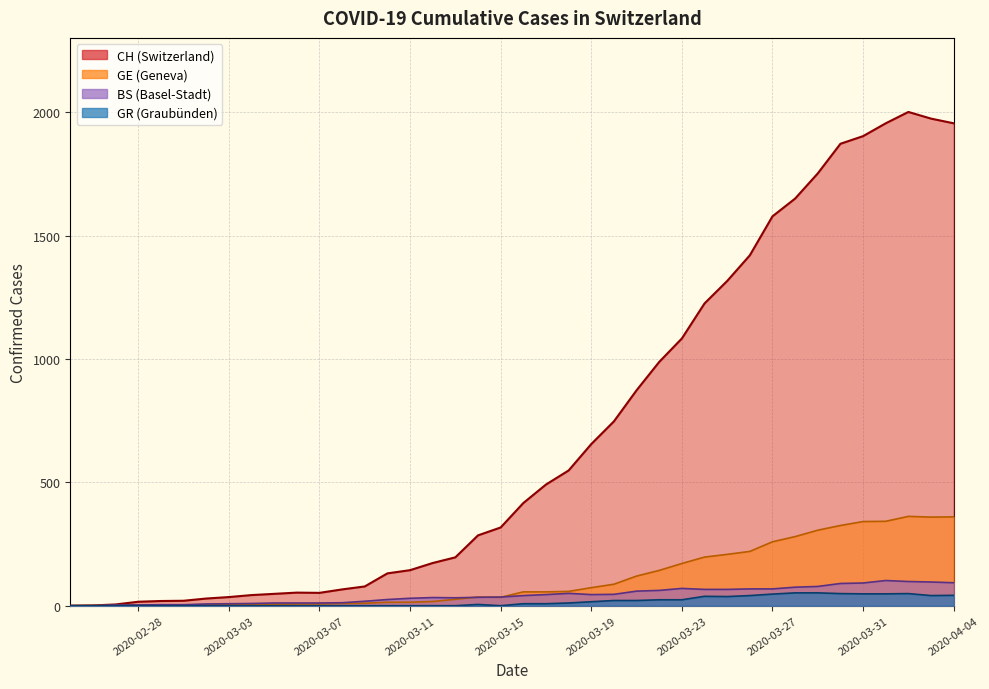

Reading left to right, transcribe all the data shown in this chart.

CH: 0	1	5	16	19	20	29	35	43	48	53	52	66	78	131	144	173	196	285	317	416	491	548	655	747	873	988	1083	1225	1316	1420	1578	1650	1752	1872	1903	1955	2001	1974	1955
GE: 0	1	1	2	3	3	3	4	4	5	7	7	9	10	14	14	17	26	35	34	56	56	58	73	87	120	143	171	197	208	220	259	280	306	325	341	342	362	359	360
GR: 0	0	0	0	0	0	0	0	0	0	0	0	0	0	0	0	0	0	5	0	8	8	11	16	21	21	24	24	38	37	41	47	52	52	49	48	48	49	41	42
BS: 0	0	3	3	4	4	7	8	9	11	11	11	12	18	25	30	33	32	34	35	41	45	50	45	46	59	62	70	66	66	68	68	75	78	90	92	102	98	96	93